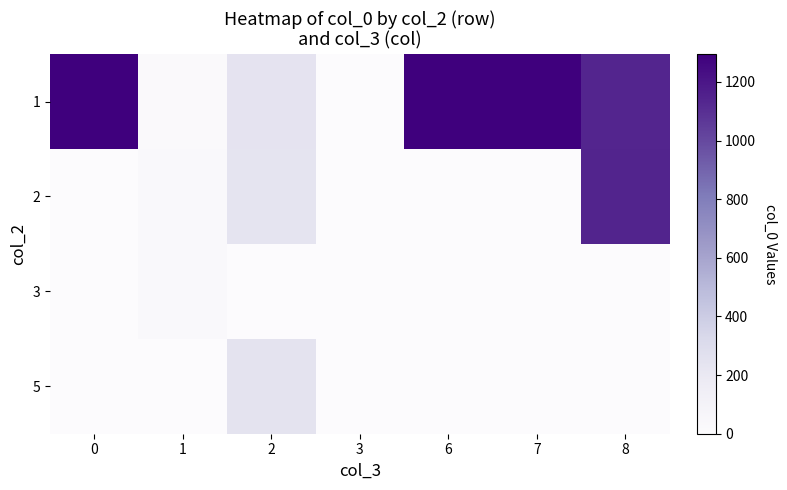

At how many categories does at least one series exceed 1082?

4